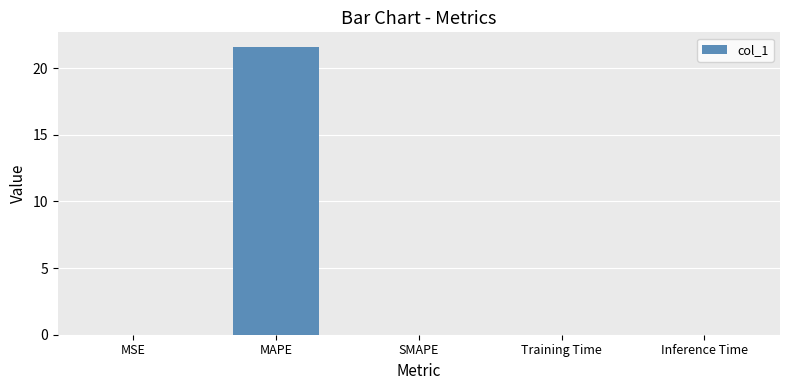

The value at MSE is 0.0. True or false?

True